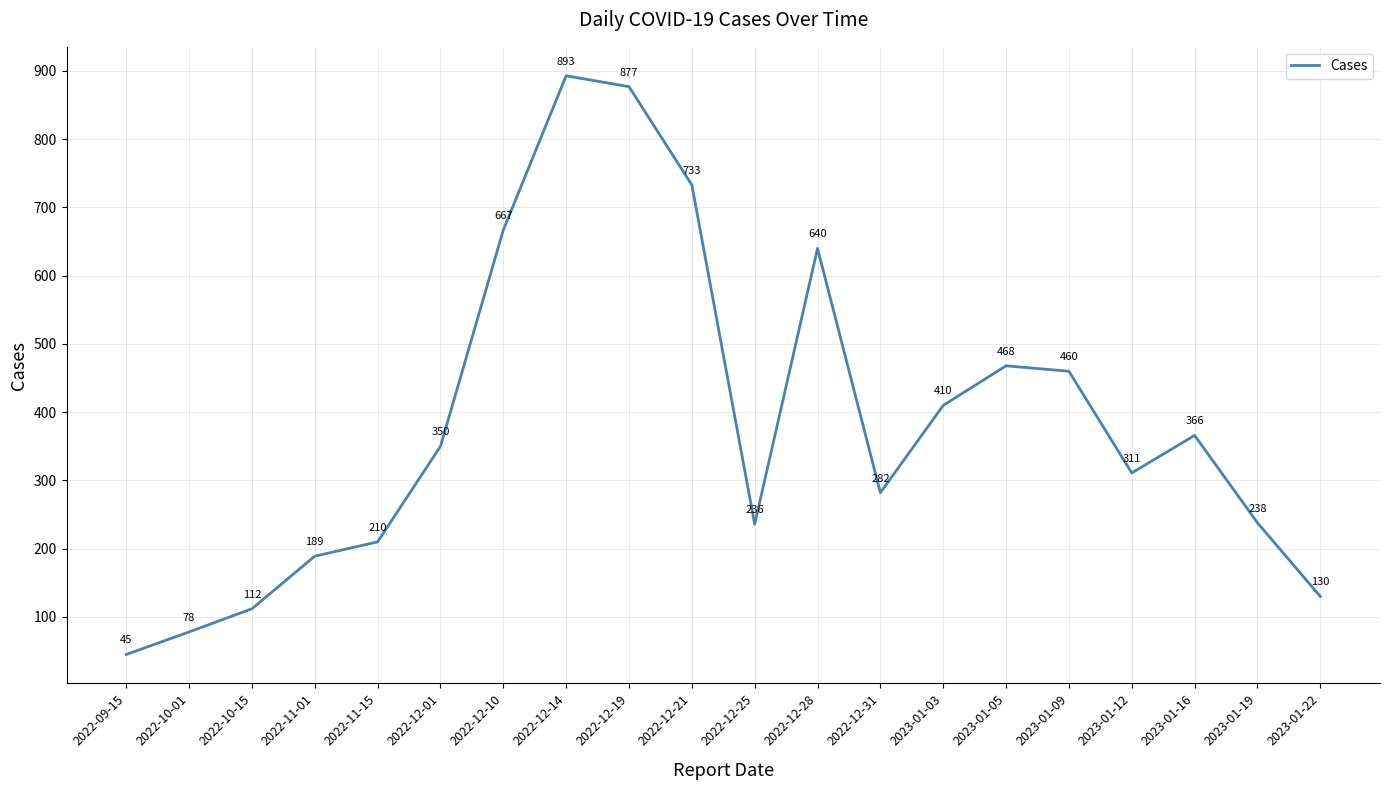

Which has a higher value, 2022-12-21 or 2023-01-12?

2022-12-21